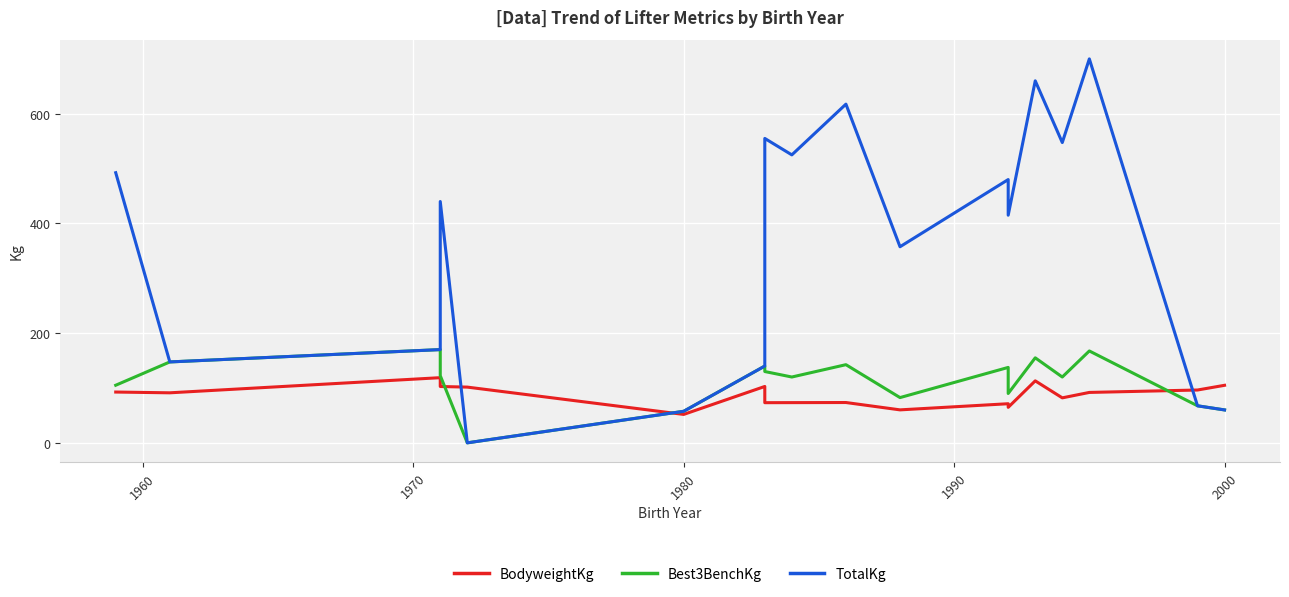

After their last crossing, which series has the higher values: Best3BenchKg or BodyweightKg?

BodyweightKg